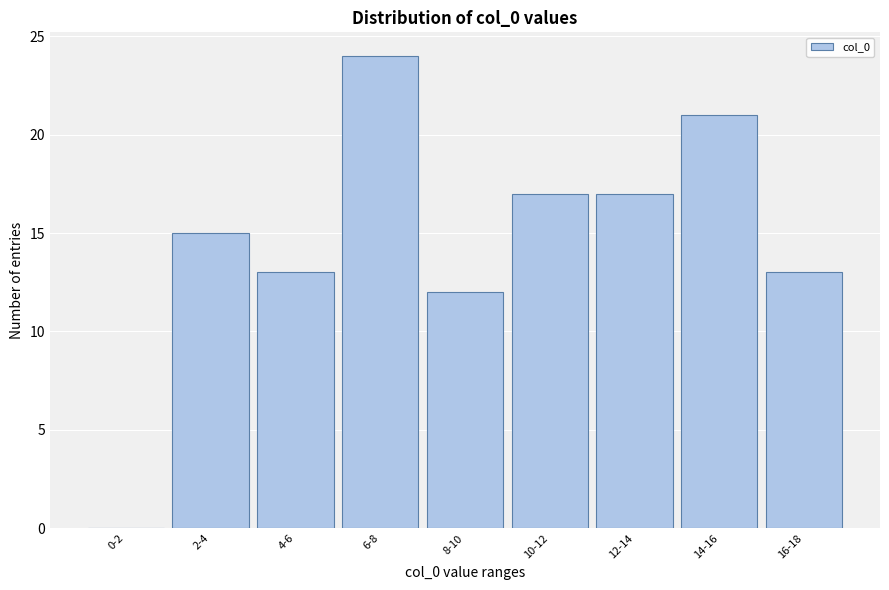

Reading left to right, transcribe all the data shown in this chart.

0-2=0	2-4=15	4-6=13	6-8=24	8-10=12	10-12=17	12-14=17	14-16=21	16-18=13